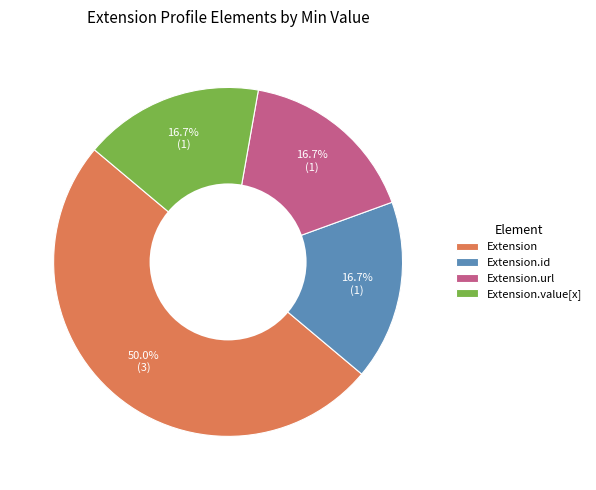

Approximately how many times larger is the value at Extension.value[x] compared to Extension?

0.3